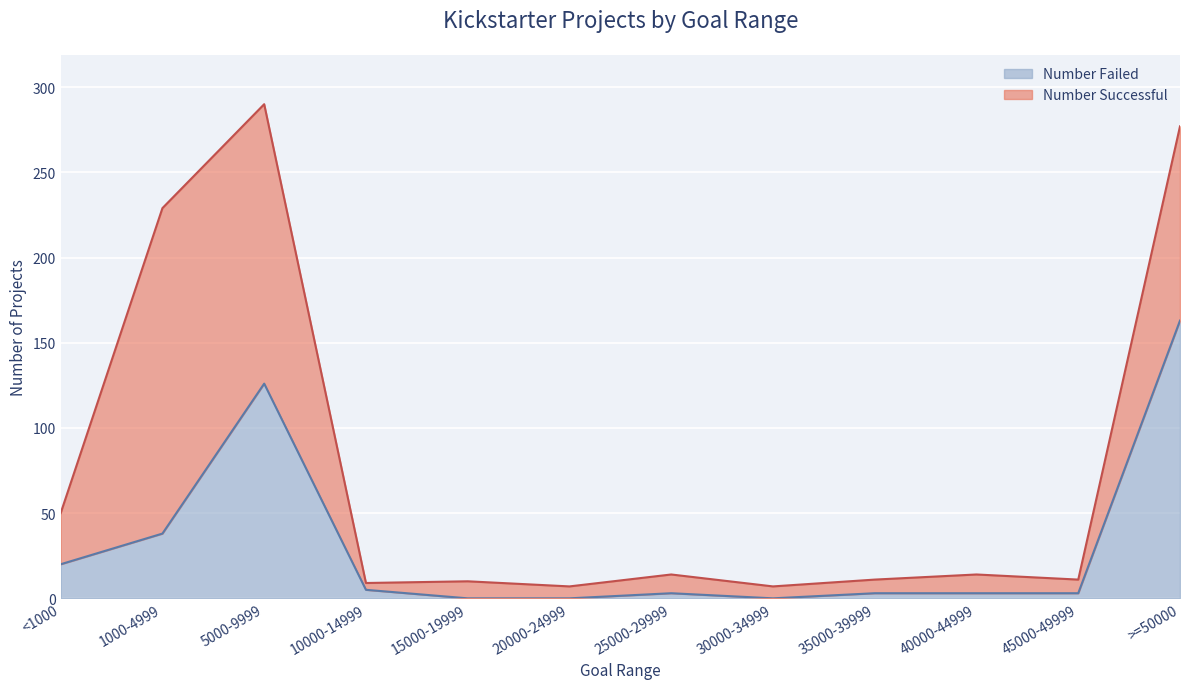

Count the number of values greater than 3.

5